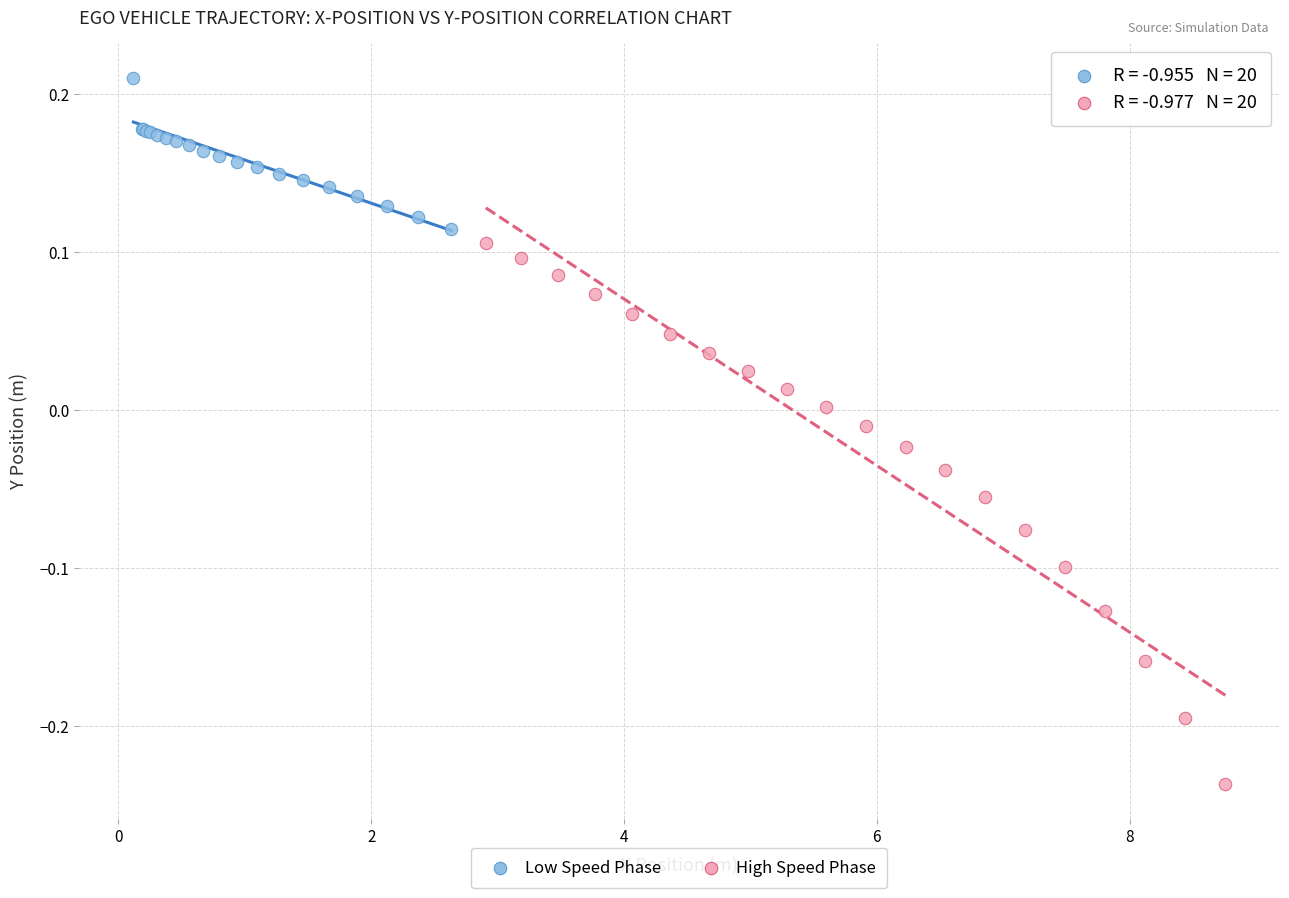

Which series has the largest Y range (max minus min)?

High Speed Phase